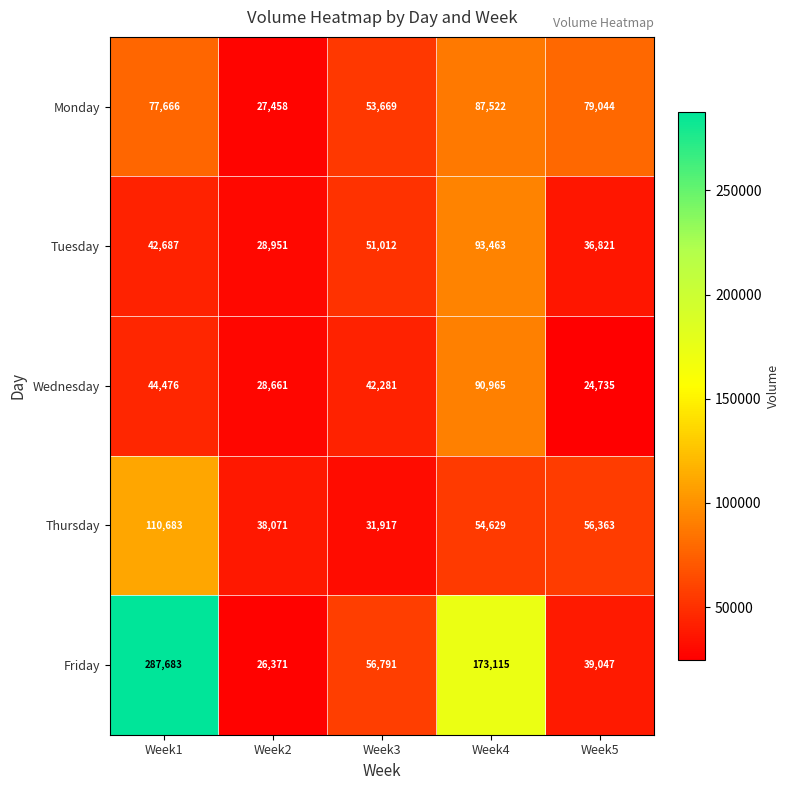

Which category has the highest value in the Monday series?

Week4